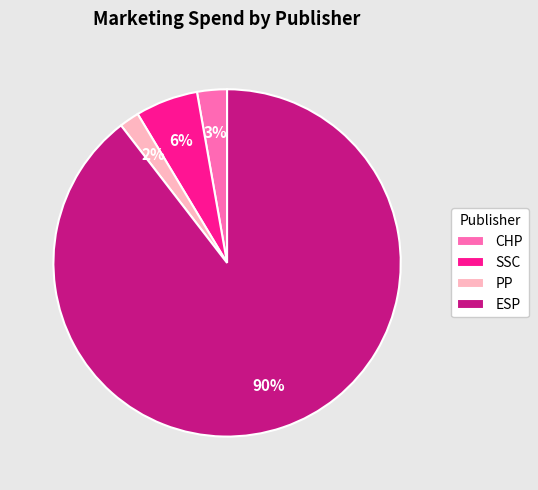

To the nearest percent, what portion does SSC represent?

6%